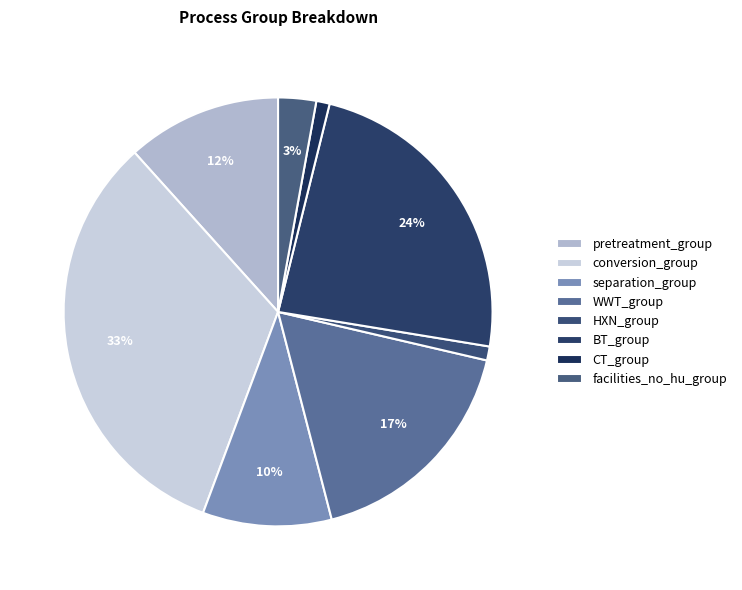

Is there any slice that represents more than half of the pie?

No